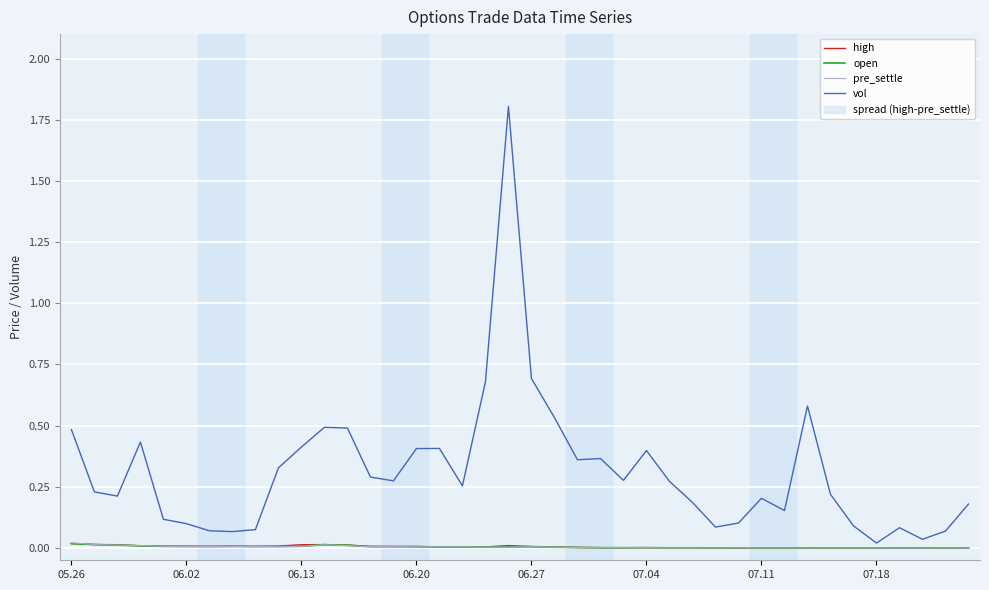

Reading left to right, transcribe all the data shown in this chart.

high: 0.0	0.0	0.0	0.0	0.0	0.0	0.0	0.0	0.0	0.0	0.0	0.0	0.0	0.0	0.0	0.0	0.0	0.0	0.0	0.0	0.0	0.0	0.0	0.0	0.0	0.0	0.0	0.0	0.0	0.0	0.0	0.0	0.0	0.0	0.0	0.0	0.0	0.0	0.0	0.0
open: 0.0	0.0	0.0	0.0	0.0	0.0	0.0	0.0	0.0	0.0	0.0	0.0	0.0	0.0	0.0	0.0	0.0	0.0	0.0	0.0	0.0	0.0	0.0	0.0	0.0	0.0	0.0	0.0	0.0	0.0	0.0	0.0	0.0	0.0	0.0	0.0	0.0	0.0	0.0	0.0
pre_settle: 0.0	0.0	0.0	0.0	0.0	0.0	0.0	0.0	0.0	0.0	0.0	0.0	0.0	0.0	0.0	0.0	0.0	0.0	0.0	0.0	0.0	0.0	0.0	0.0	0.0	0.0	0.0	0.0	0.0	0.0	0.0	0.0	0.0	0.0	0.0	0.0	0.0	0.0	0.0	0.0
vol: 0.5	0.2	0.2	0.4	0.1	0.1	0.1	0.1	0.1	0.3	0.4	0.5	0.5	0.3	0.3	0.4	0.4	0.3	0.7	1.8	0.7	0.5	0.4	0.4	0.3	0.4	0.3	0.2	0.1	0.1	0.2	0.2	0.6	0.2	0.1	0.0	0.1	0.0	0.1	0.2